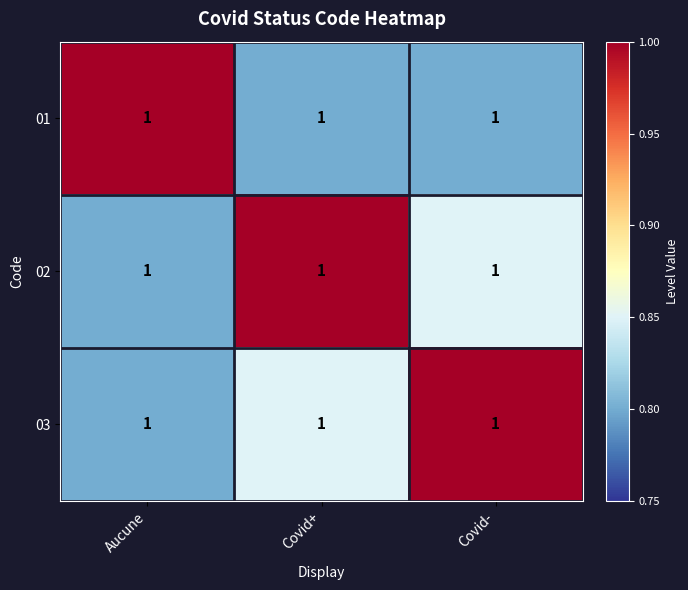

At which category is the sum across all series the highest?

Covid+